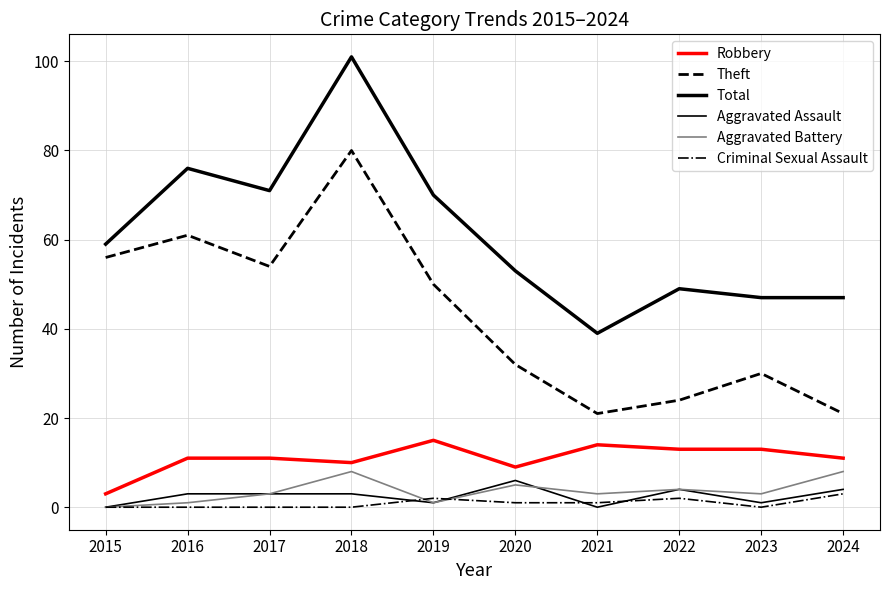

How many lines are shown in the chart?

6